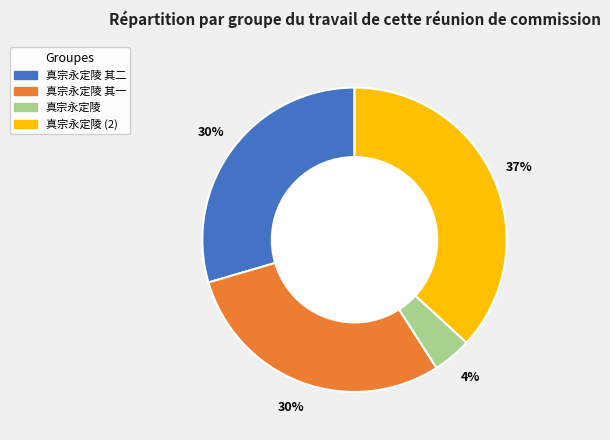

How many segments does this pie chart have?

4